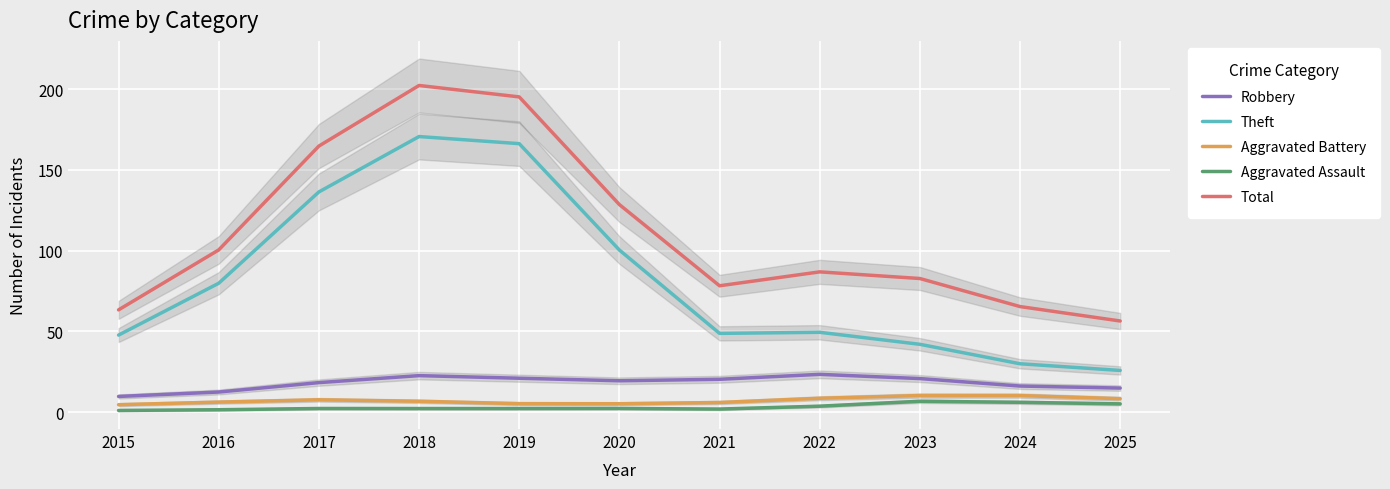

True or false: Theft and Aggravated Battery intersect in this chart.

False